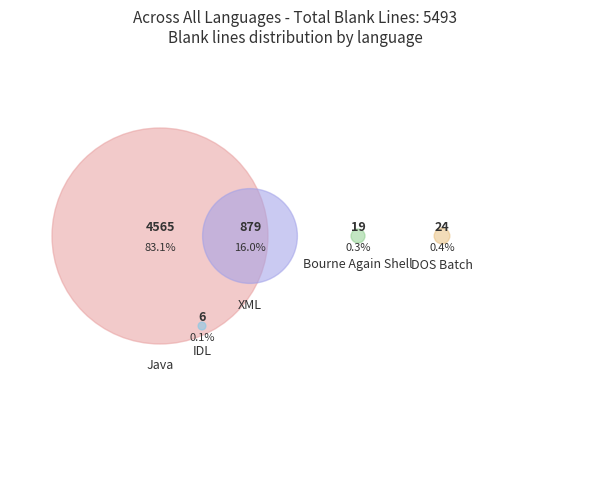

To the nearest percent, what portion does XML represent?

16%